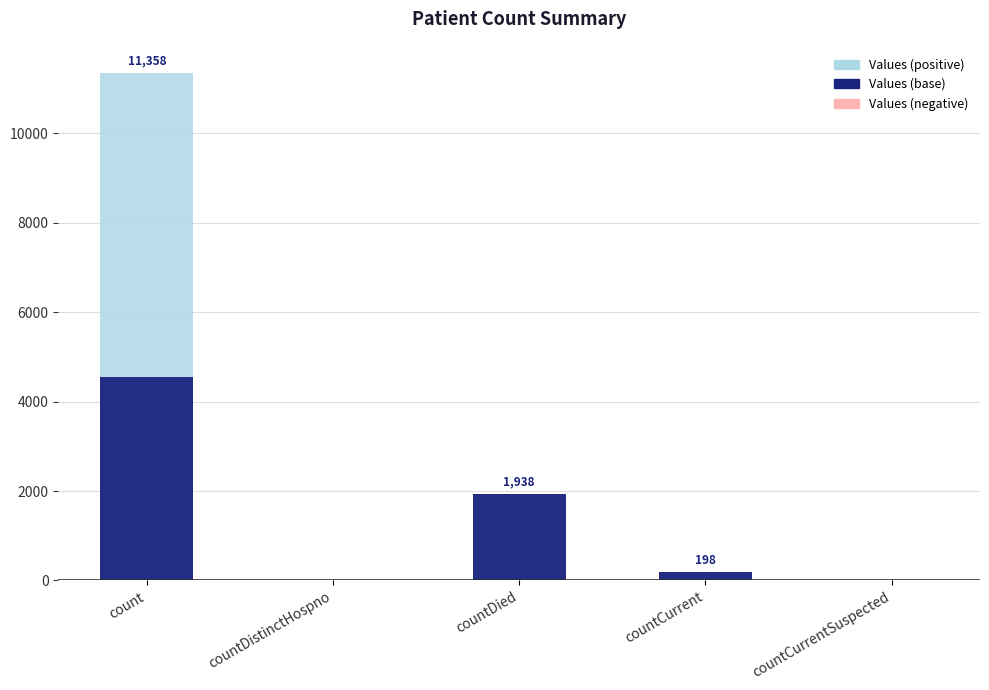

Where is Values (negative) nearest to the value 0?

count